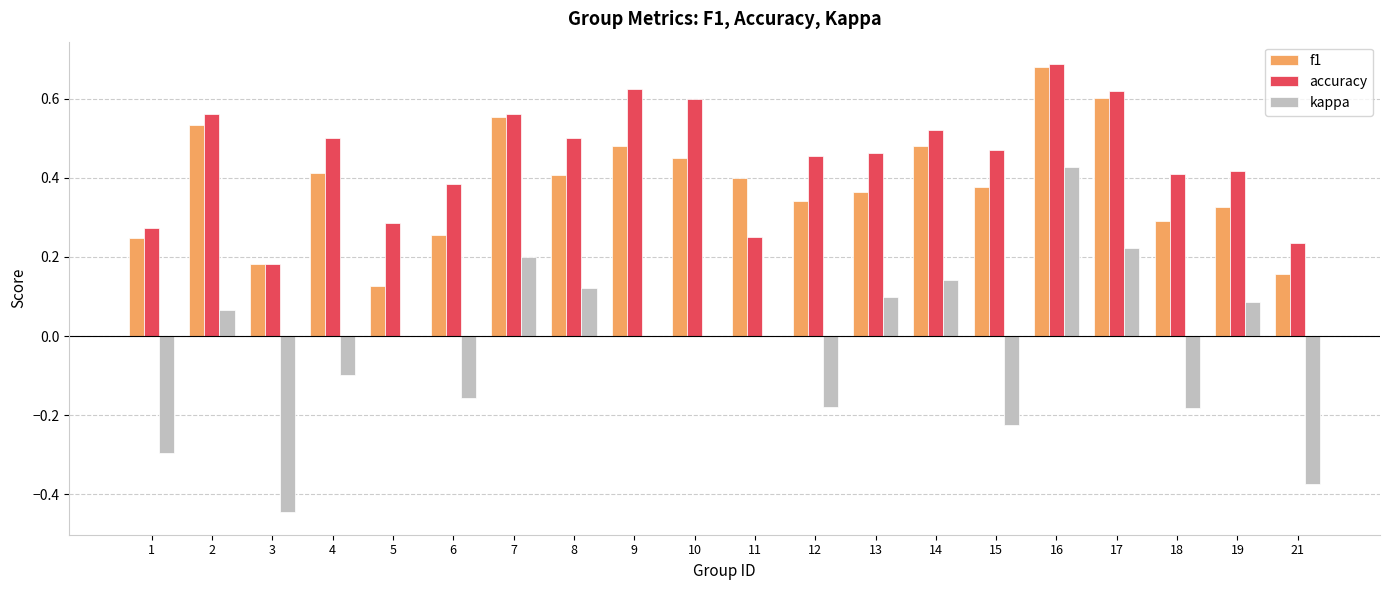

The value of kappa at 17 is 0.1. True or false?

False